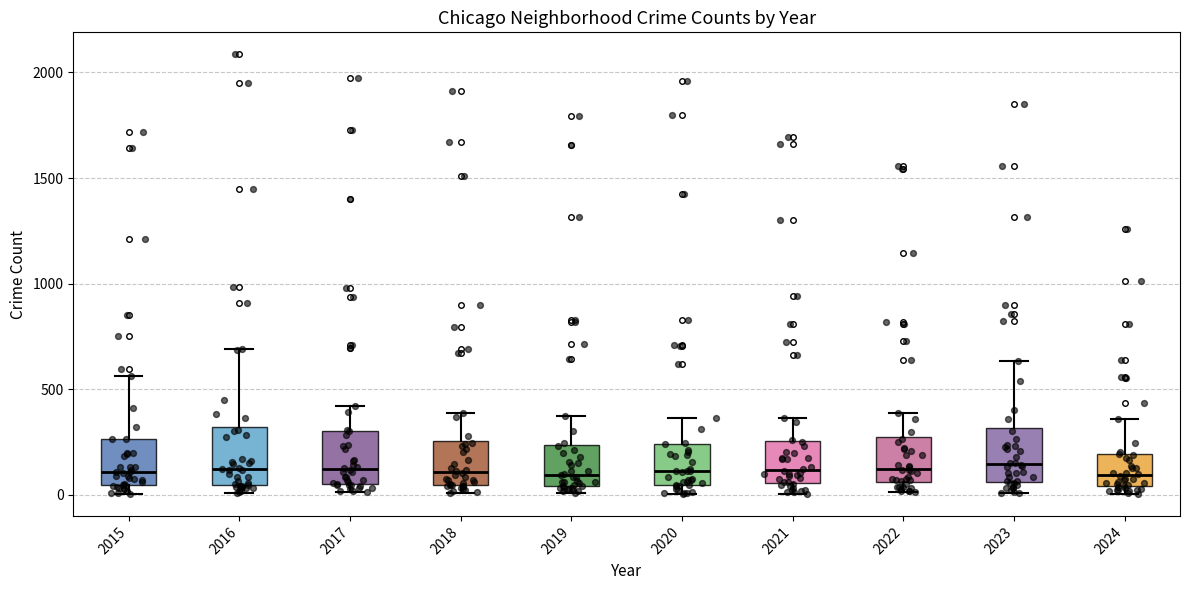

Reading left to right, read every box against the y-axis: the position of its median line, the range the box covers, and the ends of its whiskers. The values are not printed on the chart, so give them approximately, as read against the axis.

2015: median 100, box 50 to 250, whiskers 0 to 550
2016: median 150, box 50 to 300, whiskers 0 to 700
2017: median 100, box 50 to 300, whiskers 0 to 400
2018: median 100, box 50 to 250, whiskers 0 to 400
2019: median 100, box 50 to 250, whiskers 0 to 400
2020: median 100, box 50 to 250, whiskers 0 to 350
2021: median 100, box 50 to 250, whiskers 0 to 350
2022: median 100, box 50 to 250, whiskers 0 to 400
2023: median 150, box 50 to 300, whiskers 0 to 650
2024: median 100, box 50 to 200, whiskers 0 to 350